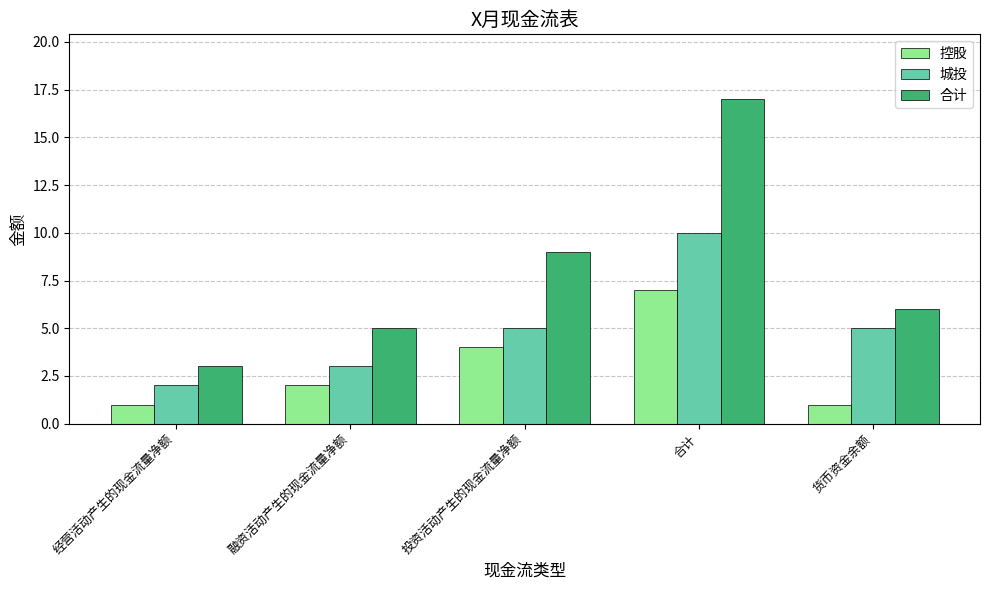

List the series in order of their overall mean, highest first.

合计, 城投, 控股